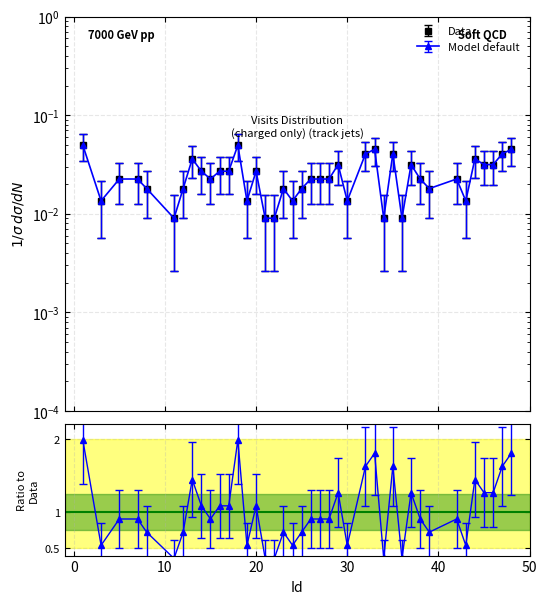

The chart shows a value of 0.0 at 24. True or false?

True